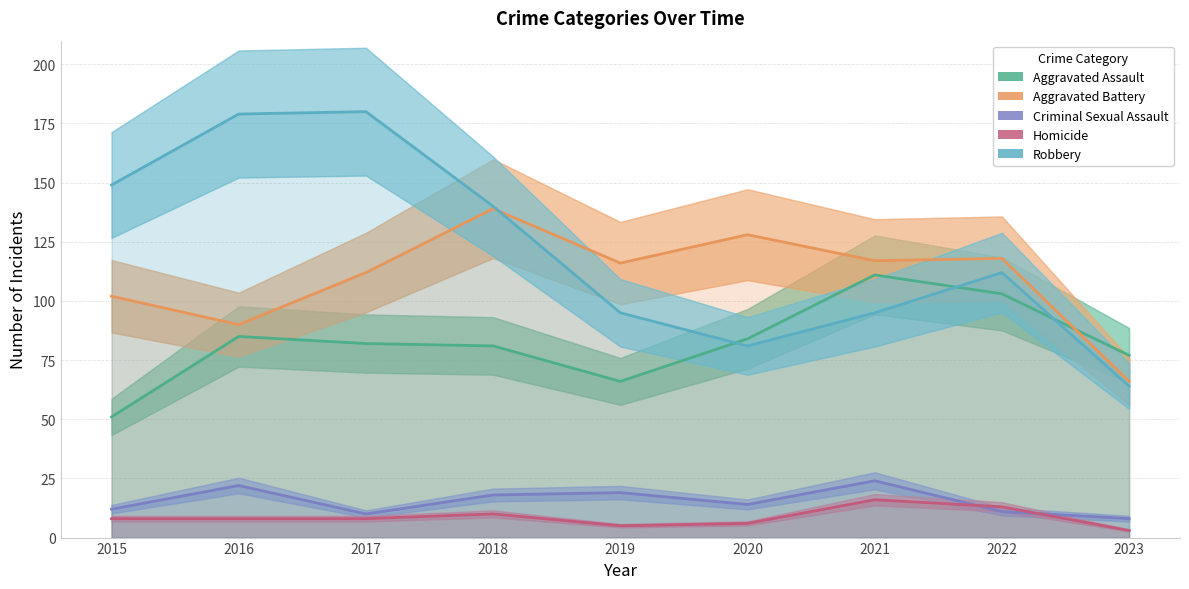

True or false: Aggravated Battery has a value of 90 at 2016.

True